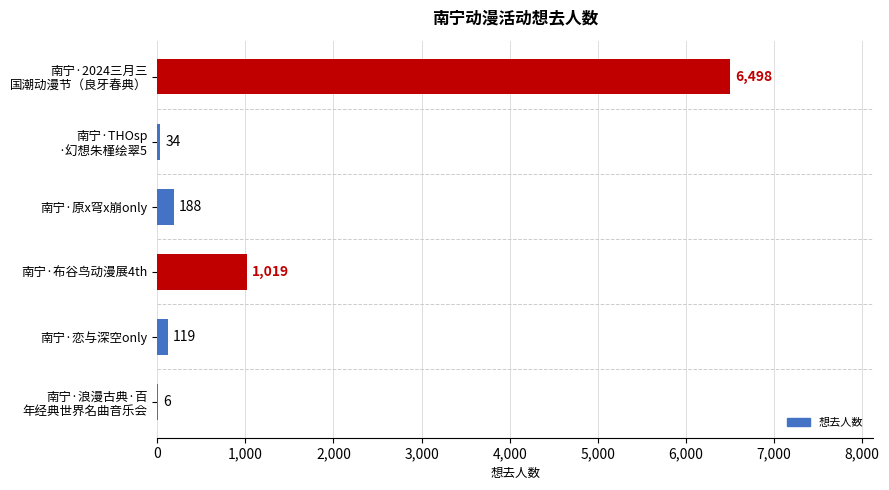

What is the approximate value at 南宁·布谷鸟动漫展4th?

1019